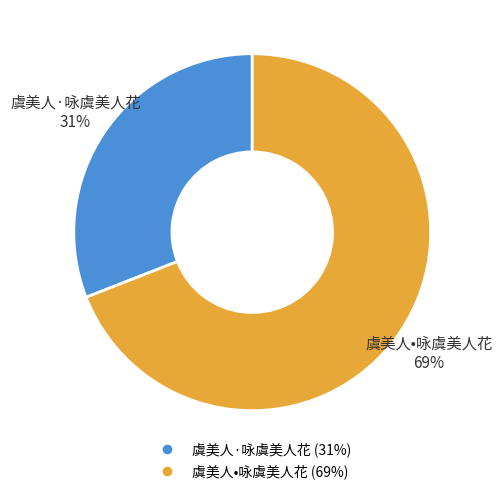

Rank the categories by value from lowest to highest.

虞美人·咏虞美人花, 虞美人•咏虞美人花